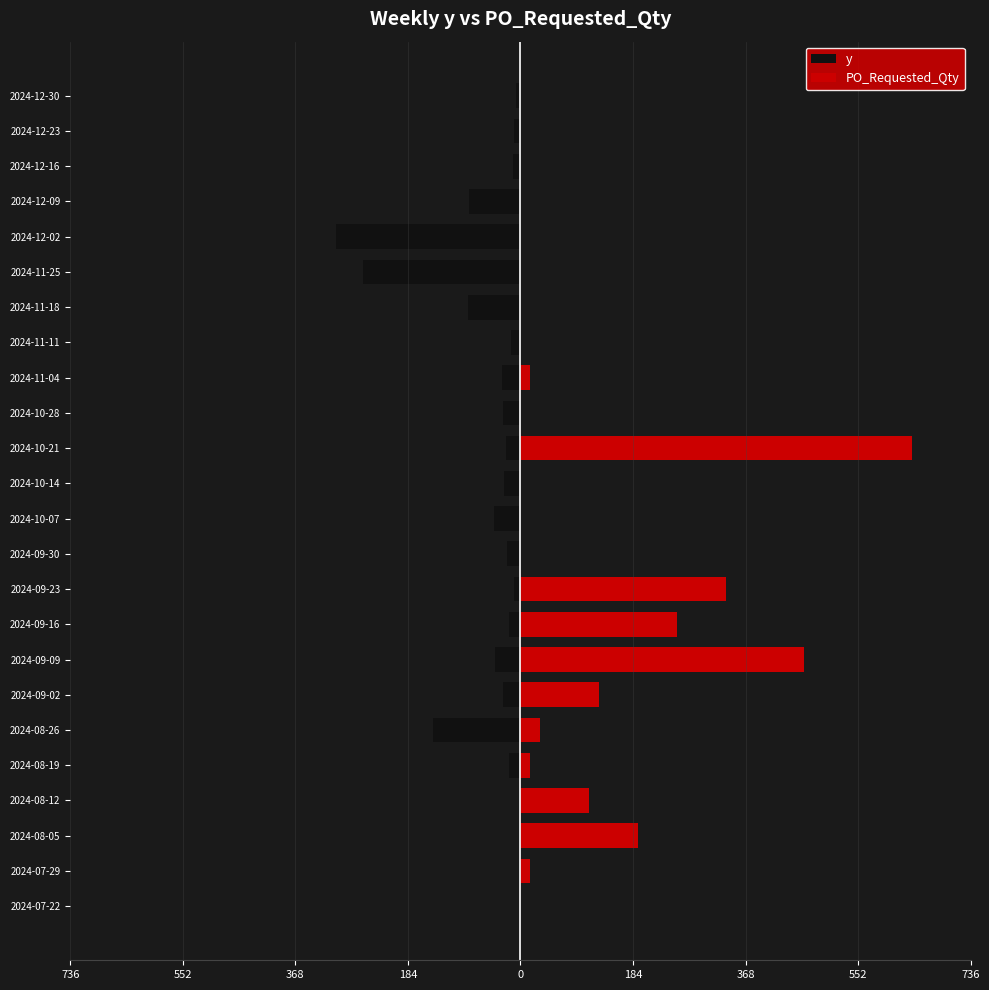

What is the maximum value shown in the chart?

640